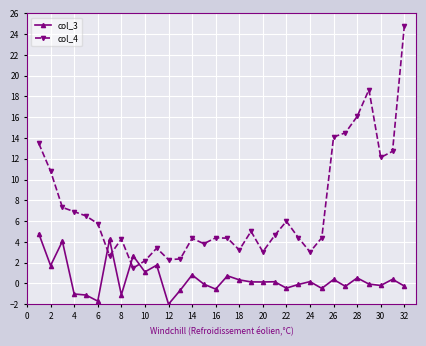

Rank the series by their maximum value, from lowest to highest.

col_3, col_4